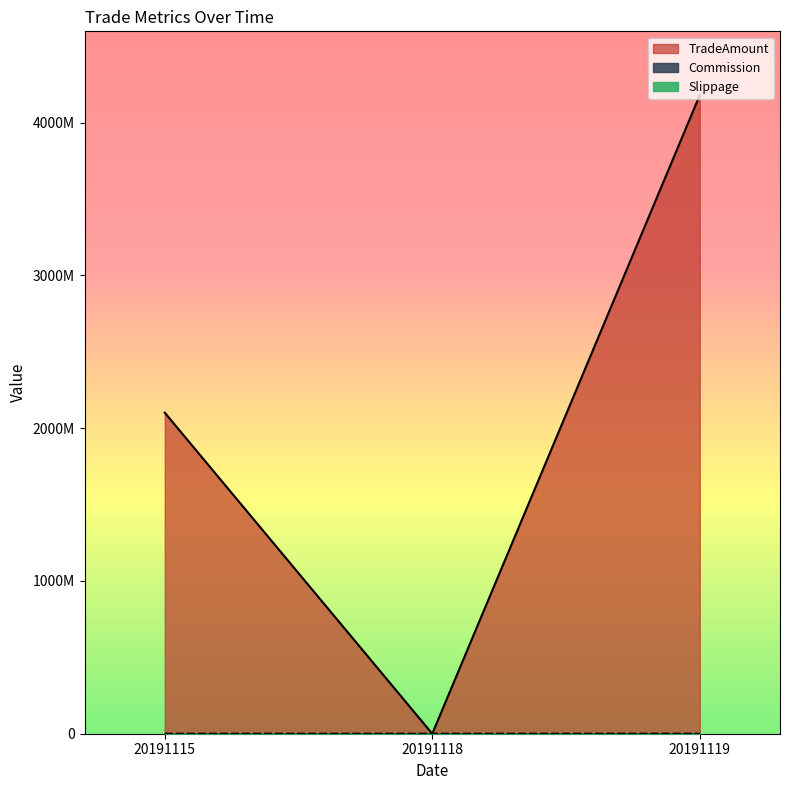

What is the difference between the maximum and minimum values in the Commission series?

307047.3